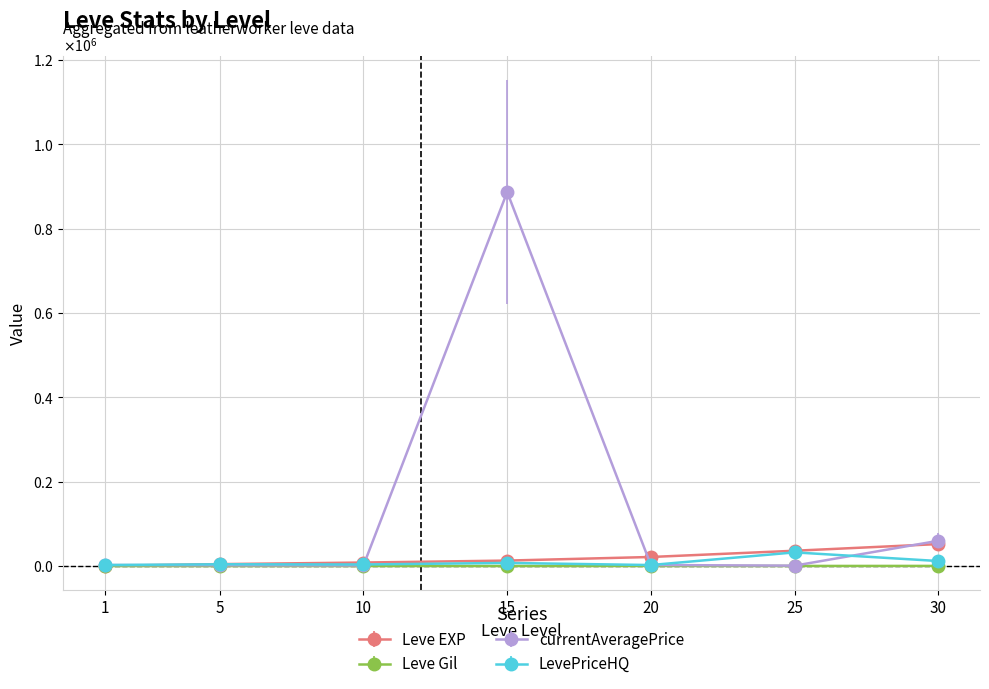

What is the sum of all LevePriceHQ values?

65172.5